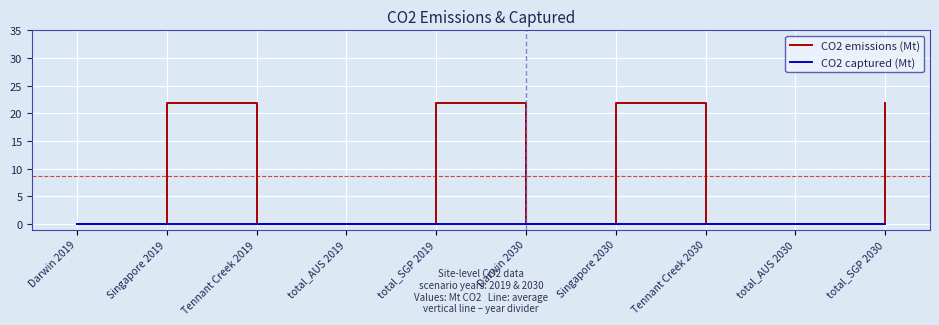

What are all the series names shown in the legend?

CO2 emissions (Mt), CO2 captured (Mt)